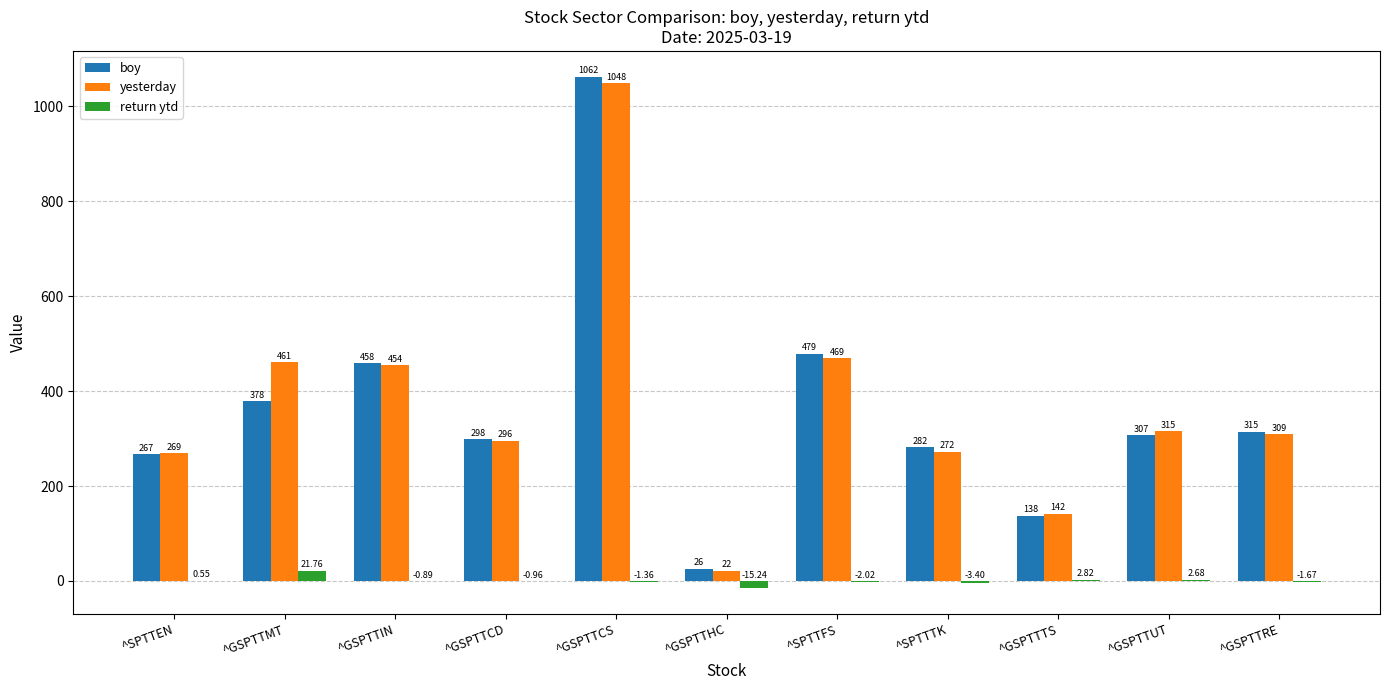

At which category is the sum across all series the highest?

^GSPTTCS